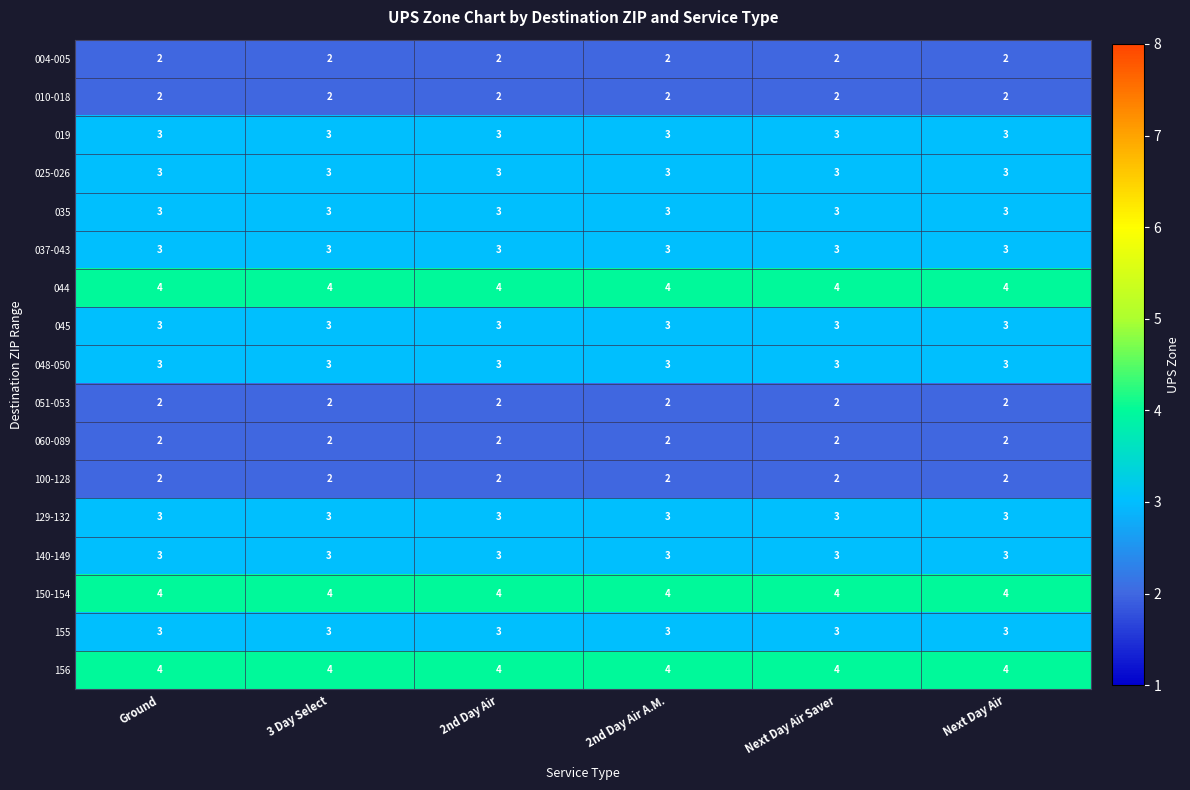

What is the highest value of the 140-149 series?

3